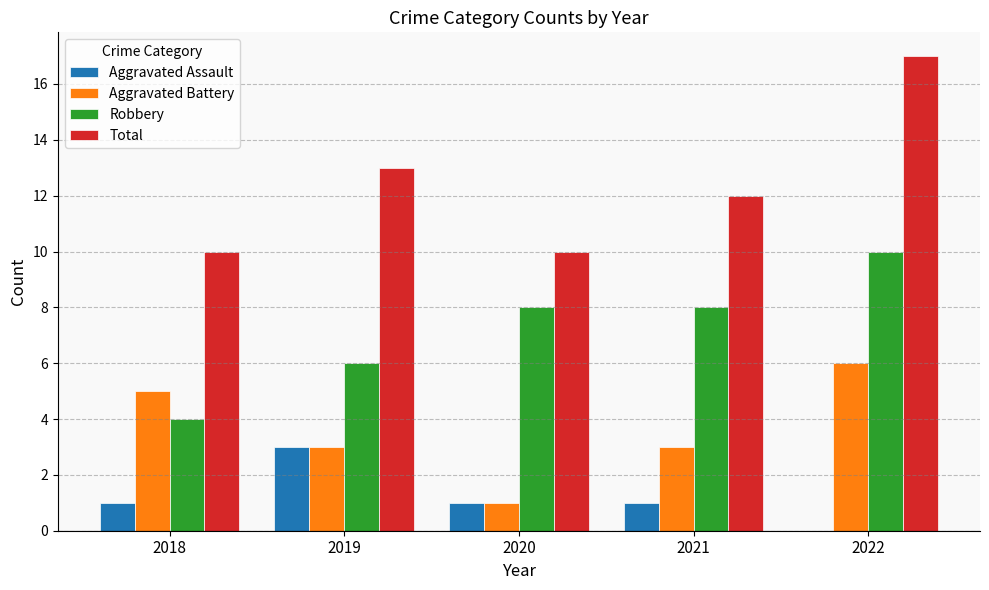

Does the chart contain stacked bars?

No